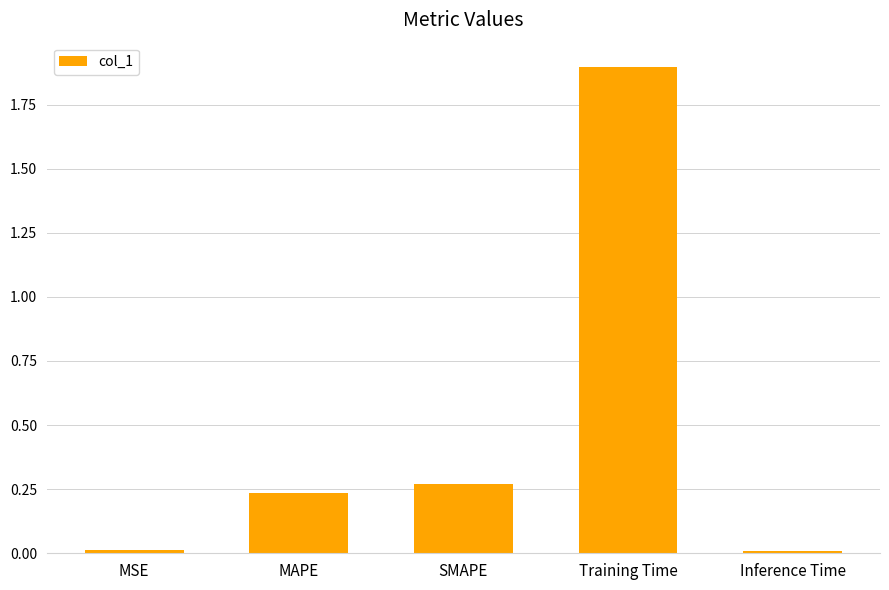

What is the greatest value displayed?

1.9